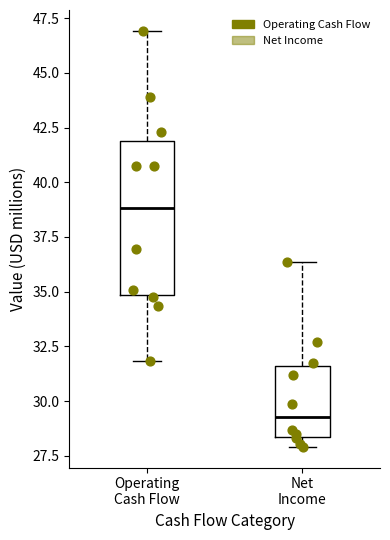

Reading left to right, transcribe this box plot: for each box, give where its median line is, the range the box spans, and where its two whiskers end, as read against the y-axis. The values are not printed on the chart, so give them approximately, as read against the axis.

Operating Cash Flow: median 39.0, box 35.0 to 42.0, whiskers 32.0 to 47.0
Net Income: median 29.5, box 28.5 to 31.5, whiskers 28.0 to 36.5